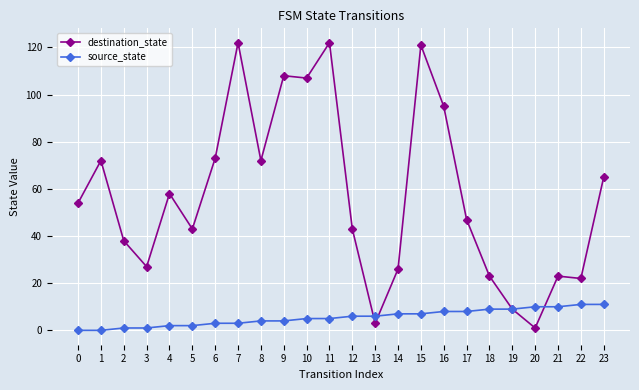

Count the number of data series in this chart.

2